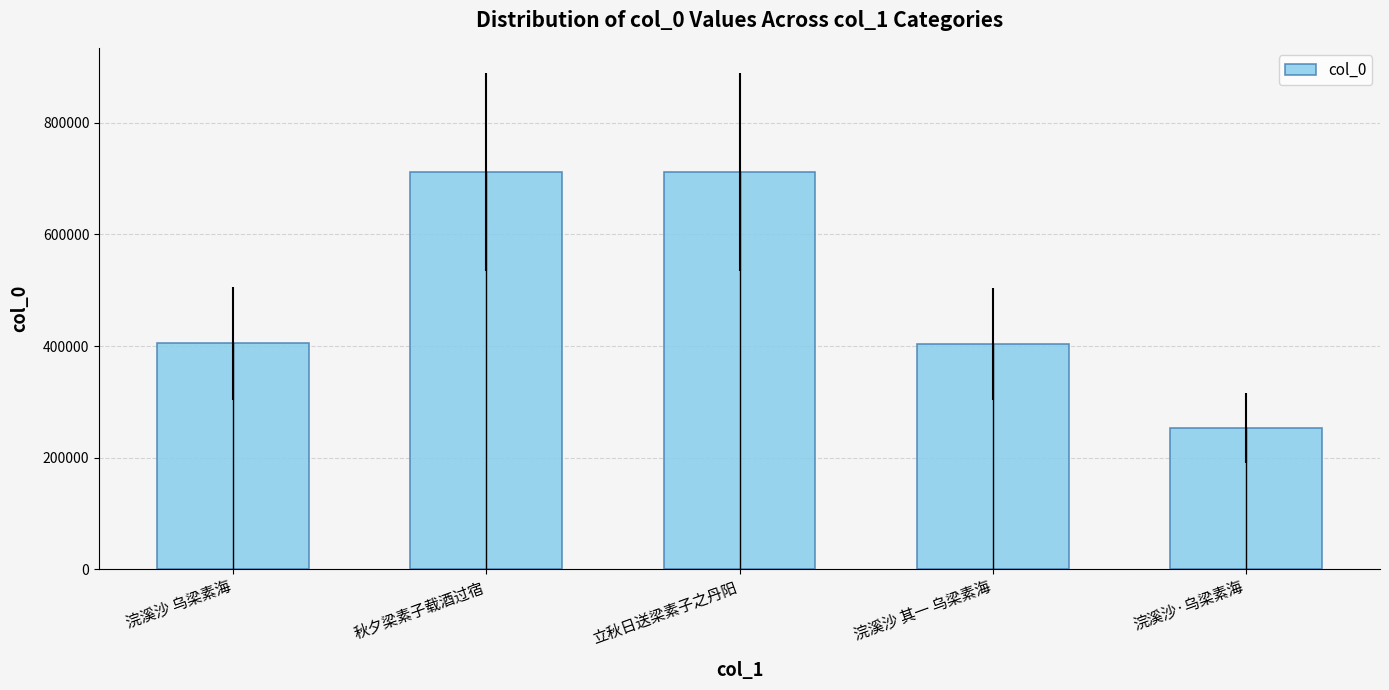

Between 秋夕梁素子载酒过宿 and 浣溪沙 乌梁素海, which is larger?

秋夕梁素子载酒过宿